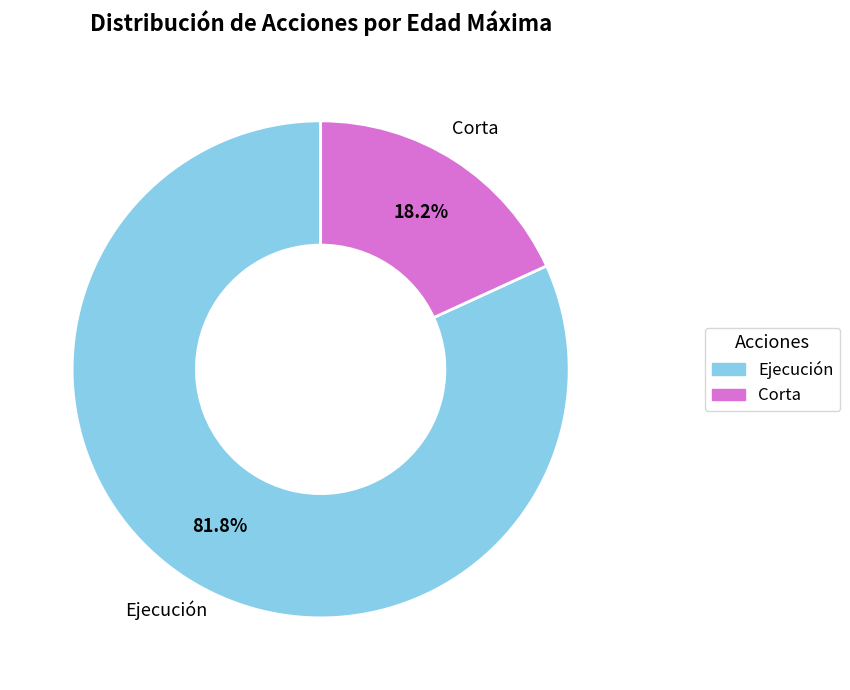

Is there any slice that represents more than half of the pie?

Yes